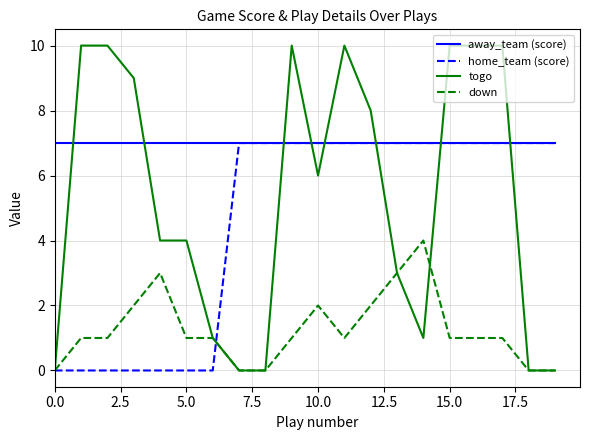

What is the difference between the second highest and second lowest values in the down series?

3